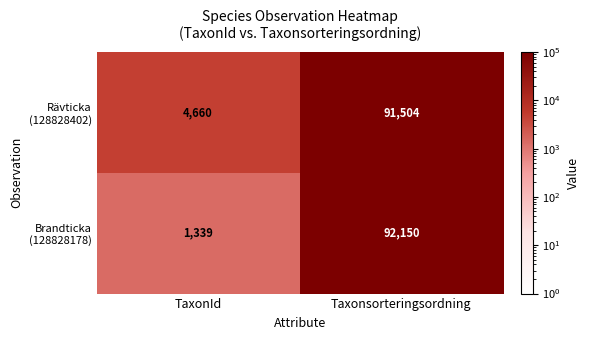

How many distinct data groups are displayed?

2